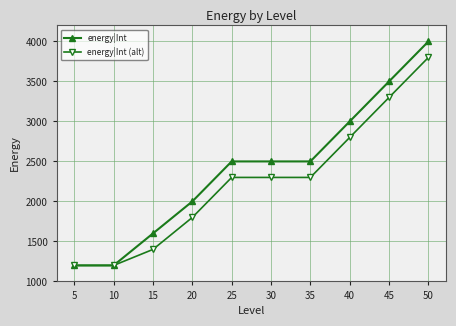

What is the difference between the maximum and minimum values in the energy|Int (alt) series?

2600